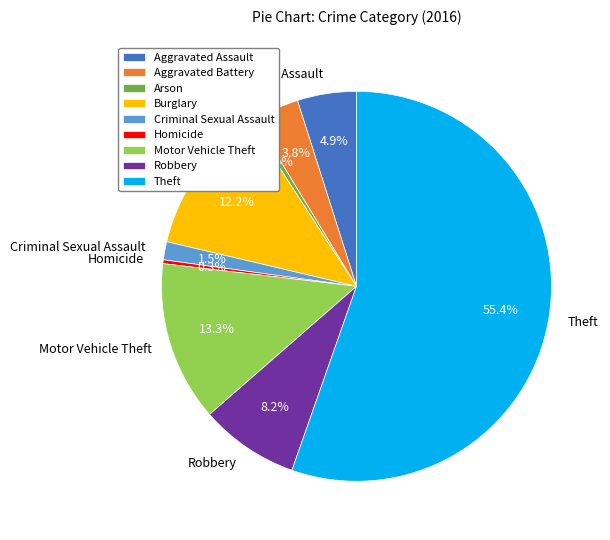

Is there any slice that represents more than half of the pie?

Yes